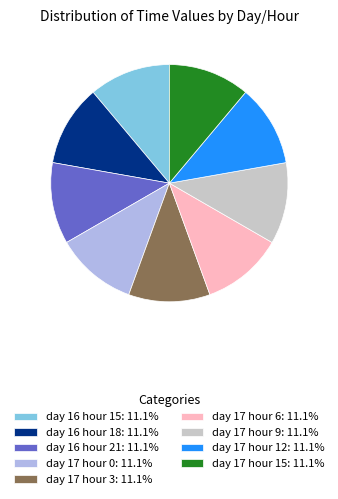

Combined, do day 16 hour 18: 11.1% and day 17 hour 15: 11.1% account for over 50%?

No